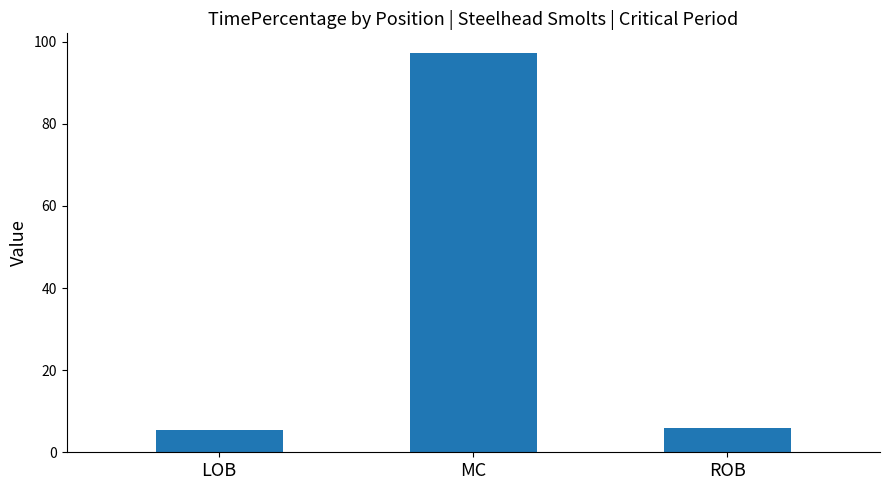

Reading left to right, transcribe all the data shown in this chart.

5.3	97.2	5.9